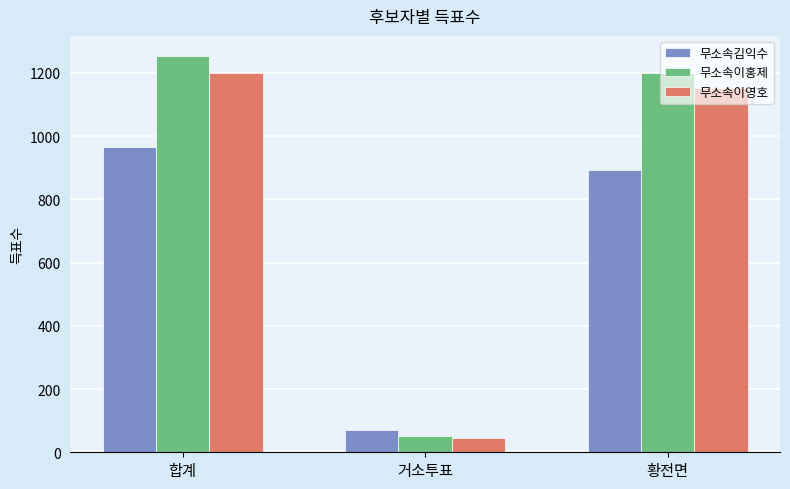

Which category has the lowest value in the 무소속이홍제 series?

거소투표